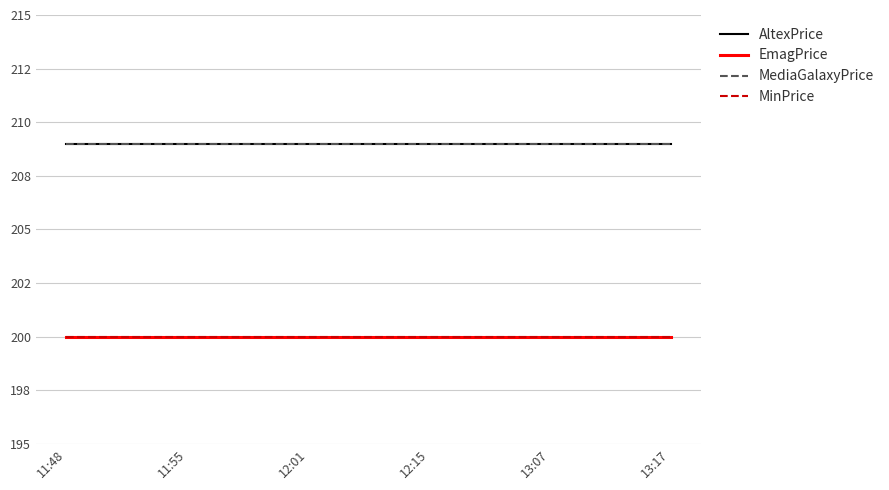

Is this an area chart (filled region under the line)?

No